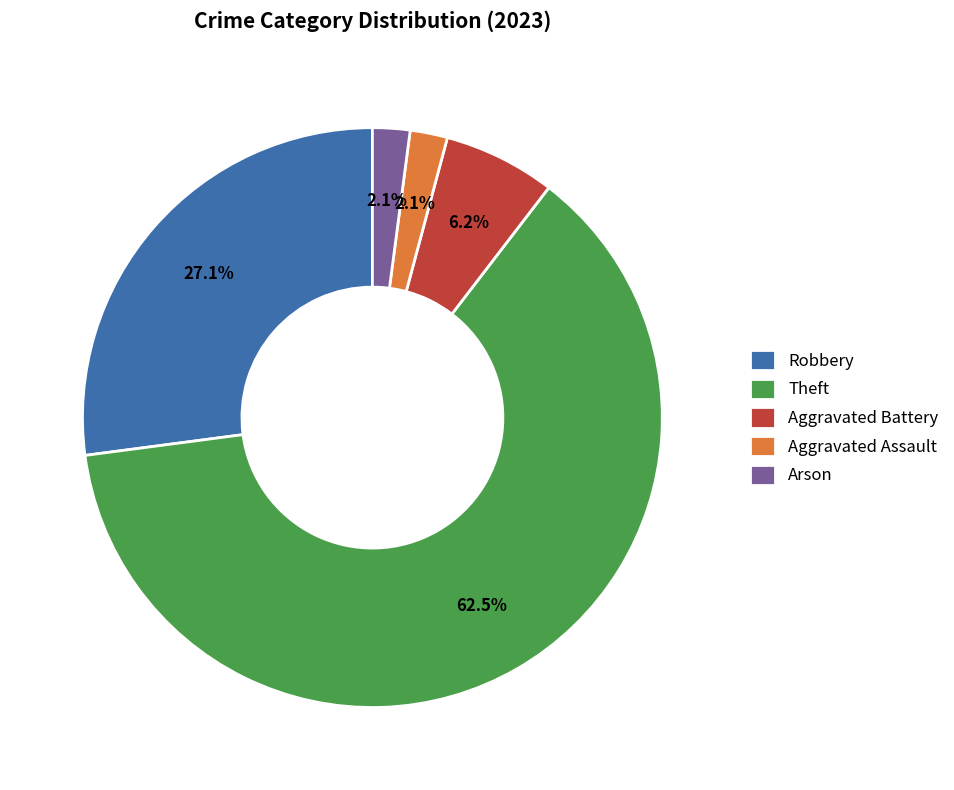

How many segments does this pie chart have?

5